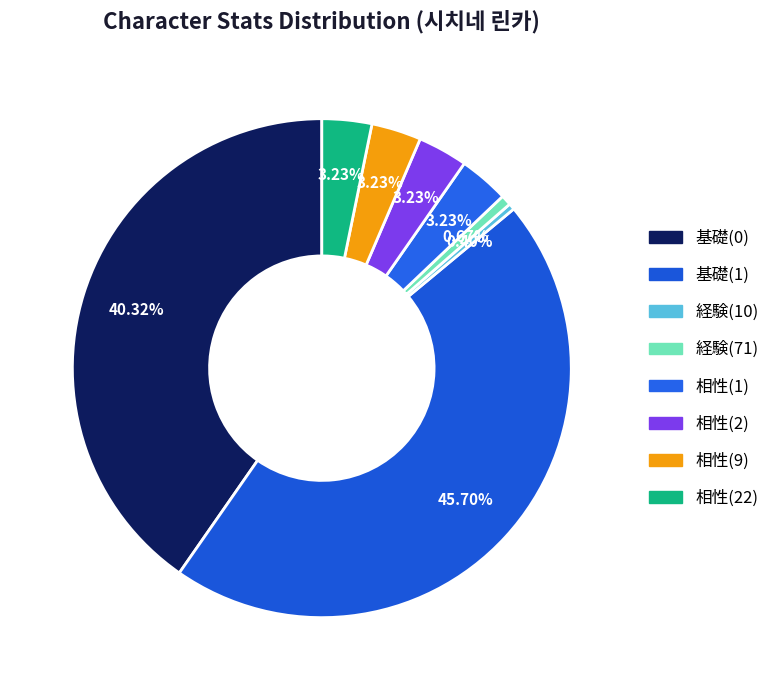

Is there any slice that represents more than half of the pie?

No